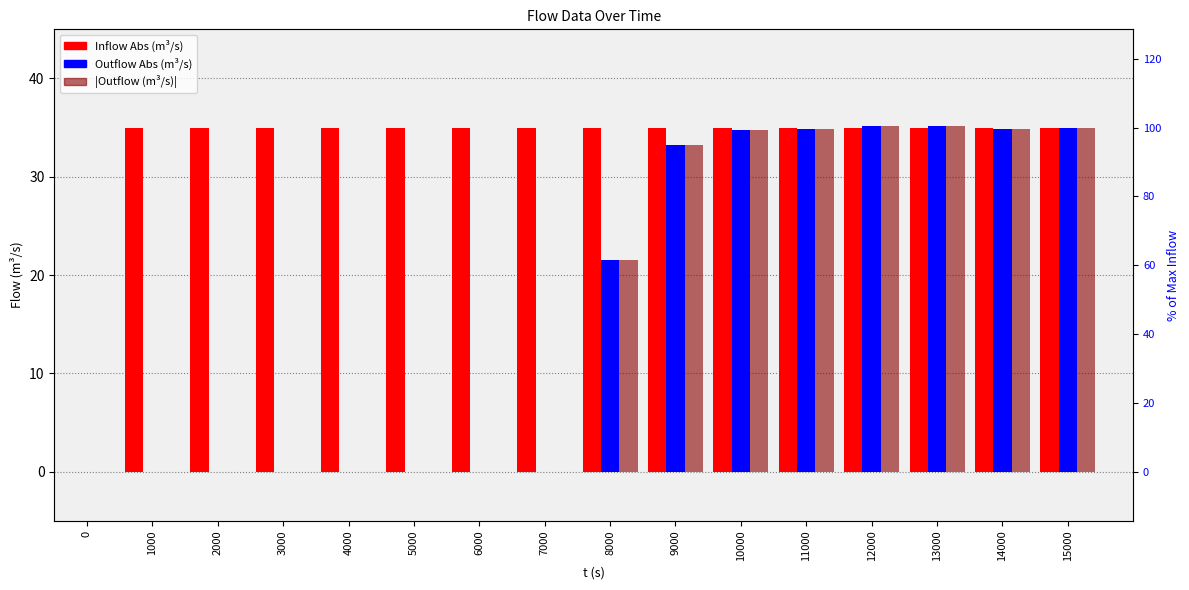

Reading left to right, extract all data points from this chart.

Inflow Abs (m³/s): 0=0.0	1000=35.0	2000=35.0	3000=35.0	4000=35.0	5000=35.0	6000=35.0	7000=35.0	8000=35.0	9000=35.0	10000=35.0	11000=35.0	12000=35.0	13000=35.0	14000=35.0	15000=35.0
Outflow Abs (m³/s): 0=0.0	1000=0.0	2000=0.0	3000=0.0	4000=0.0	5000=0.0	6000=0.0	7000=0.0	8000=21.5	9000=33.3	10000=34.7	11000=34.9	12000=35.1	13000=35.2	14000=34.9	15000=35.0
|Outflow (m³/s)|: 0=0.0	1000=0.0	2000=0.0	3000=0.0	4000=0.0	5000=0.0	6000=0.0	7000=0.0	8000=21.5	9000=33.3	10000=34.7	11000=34.9	12000=35.1	13000=35.2	14000=34.9	15000=35.0